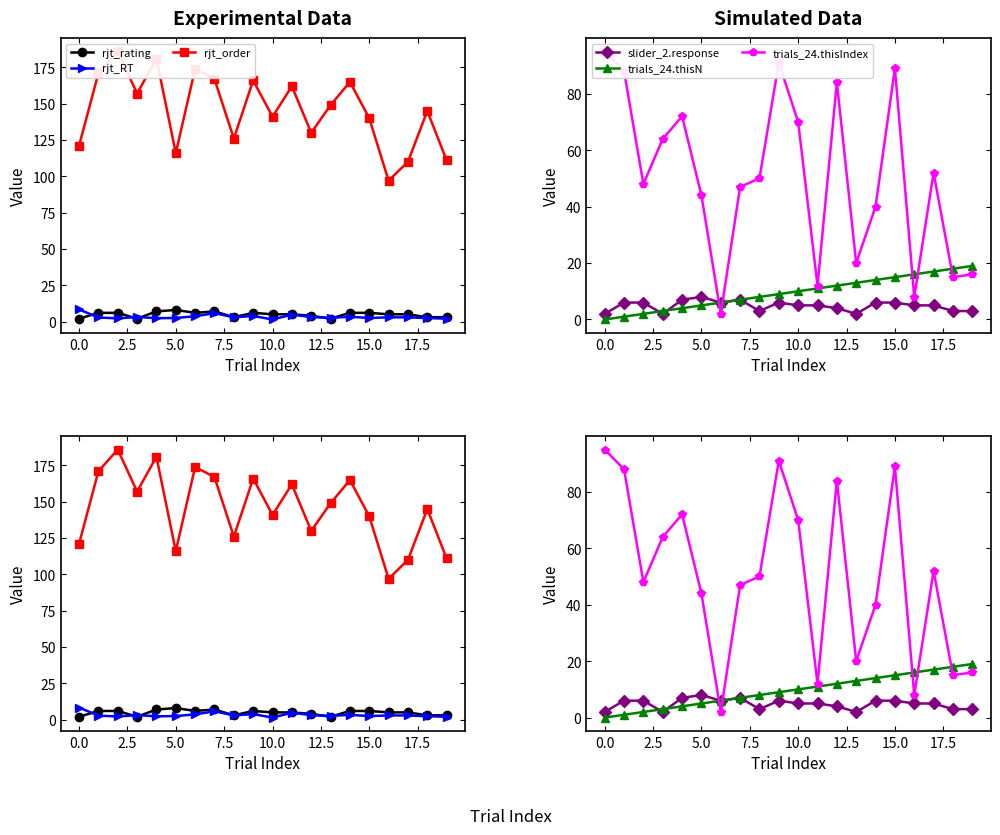

What is the difference between the maximum and minimum values in the rjt_order series?

89.0